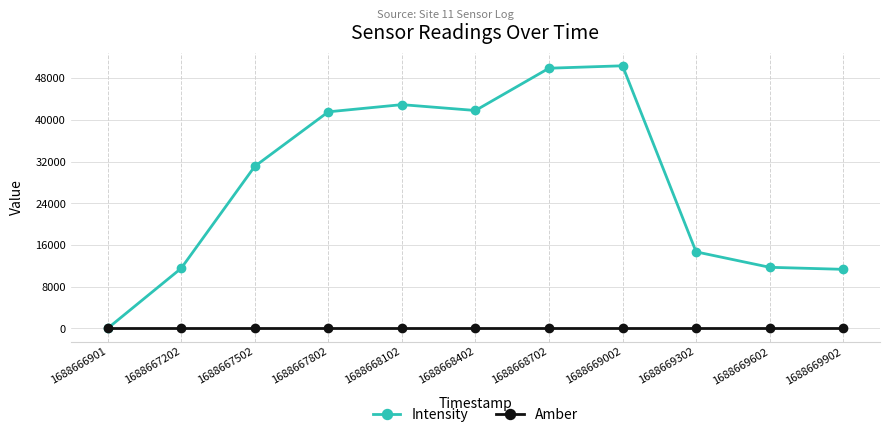

In Intensity, how many points are lower than both neighbors (excluding endpoints)?

1